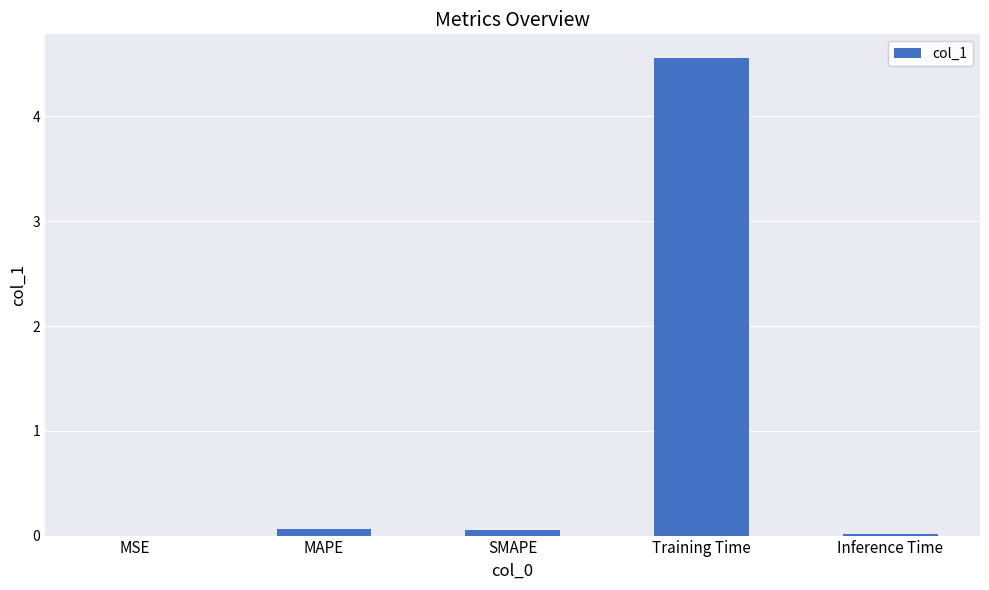

Count the number of categories in the chart.

5